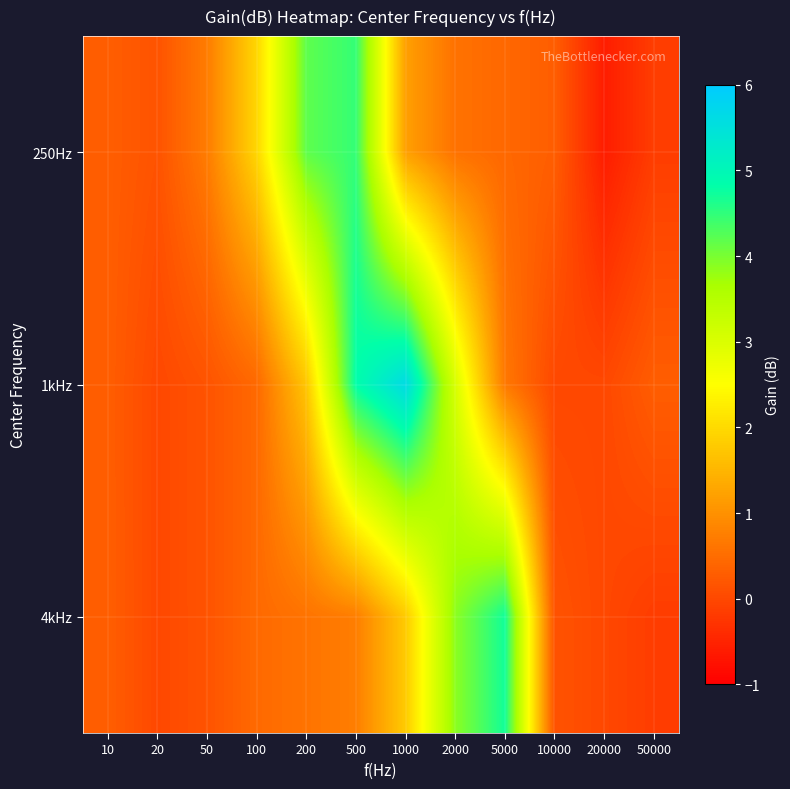

Which series has the largest total across all categories?

1kHz